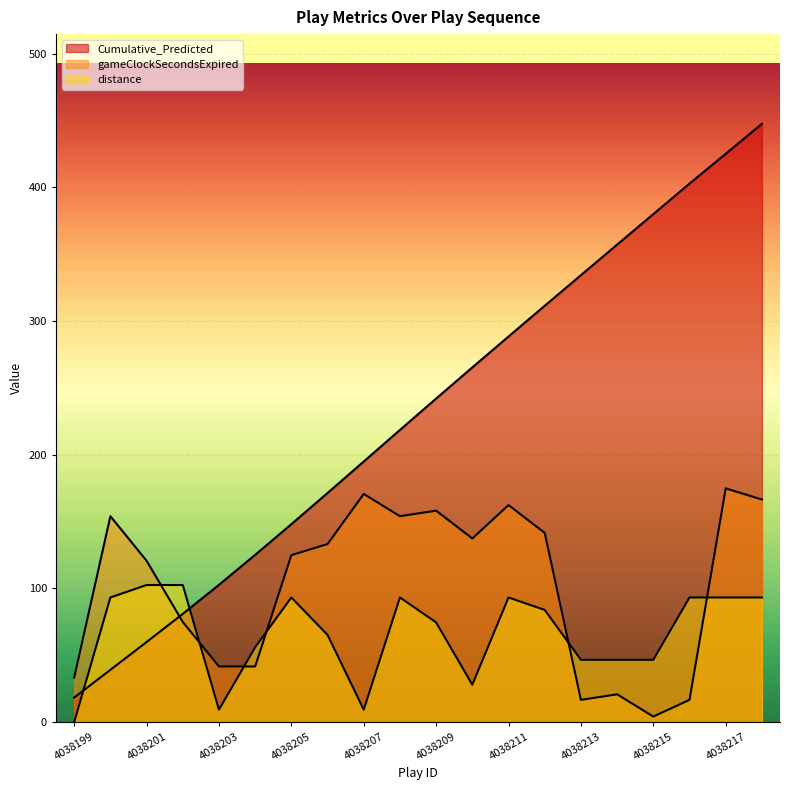

What is the total value across all series at 4038202?

258.4